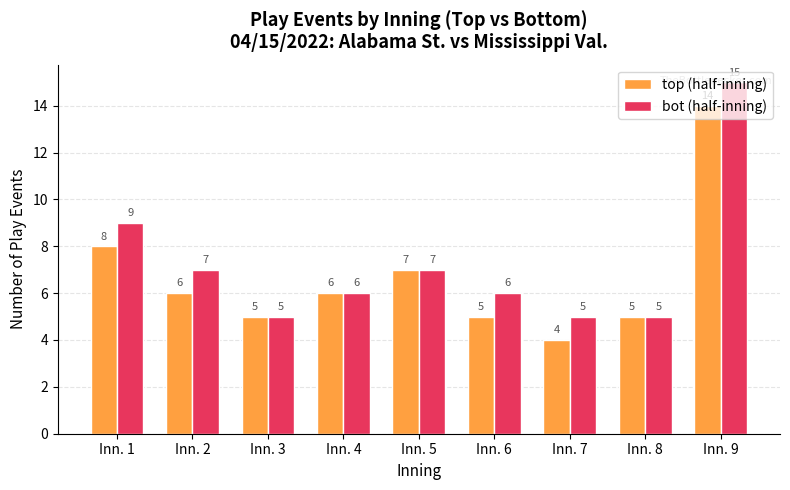

List the series in order of their peak value, highest first.

bot (half-inning), top (half-inning)